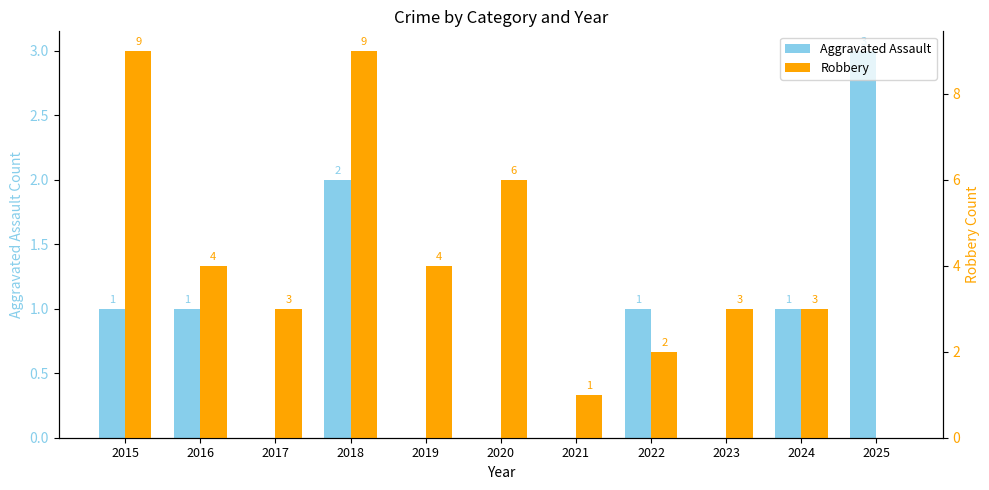

Reading left to right, list all the values displayed in this chart.

Aggravated Assault: 2015=1	2016=1	2017=0	2018=2	2019=0	2020=0	2021=0	2022=1	2023=0	2024=1	2025=3
Robbery: 2015=9	2016=4	2017=3	2018=9	2019=4	2020=6	2021=1	2022=2	2023=3	2024=3	2025=0